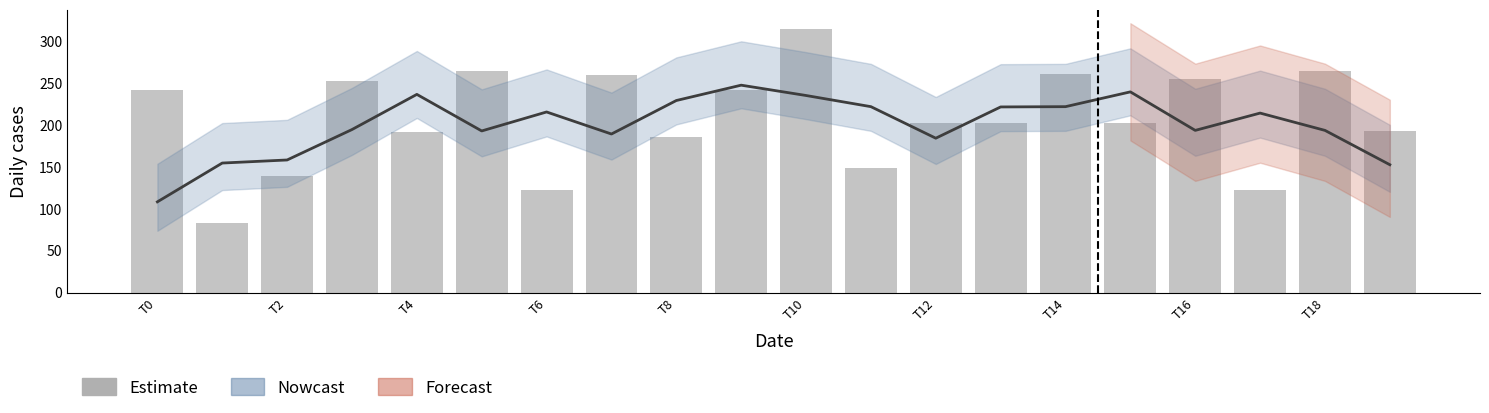

What is the value of the 20th bar from the left?

193